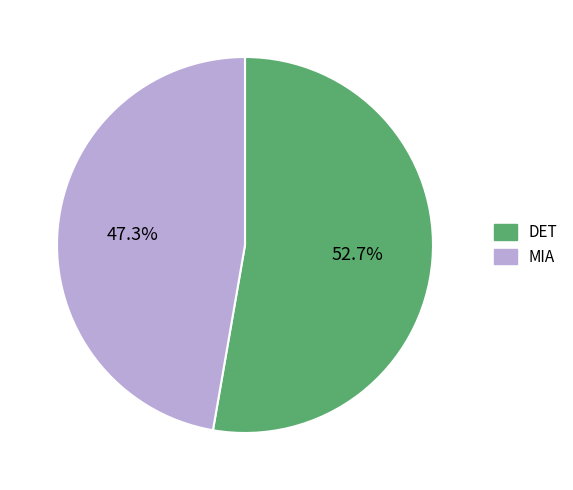

To the nearest percent, what is the difference between the DET and MIA slice percentages?

5%